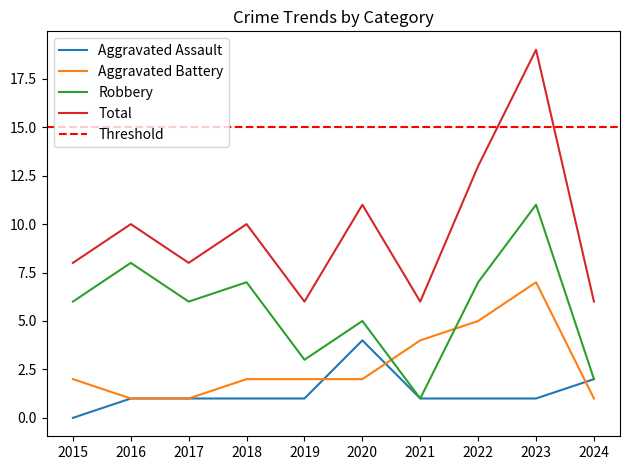

What is the value of the Robbery point at the 1st from the left?

6